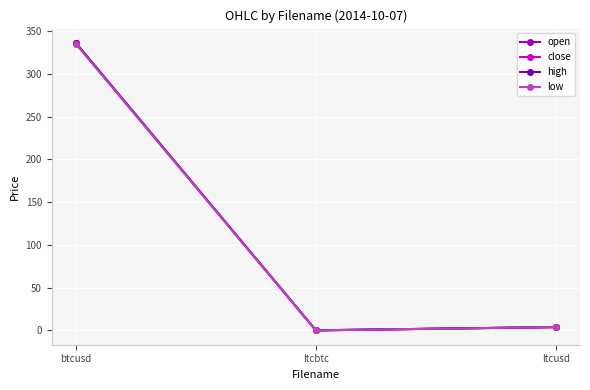

Does the chart have visible grid lines?

Yes